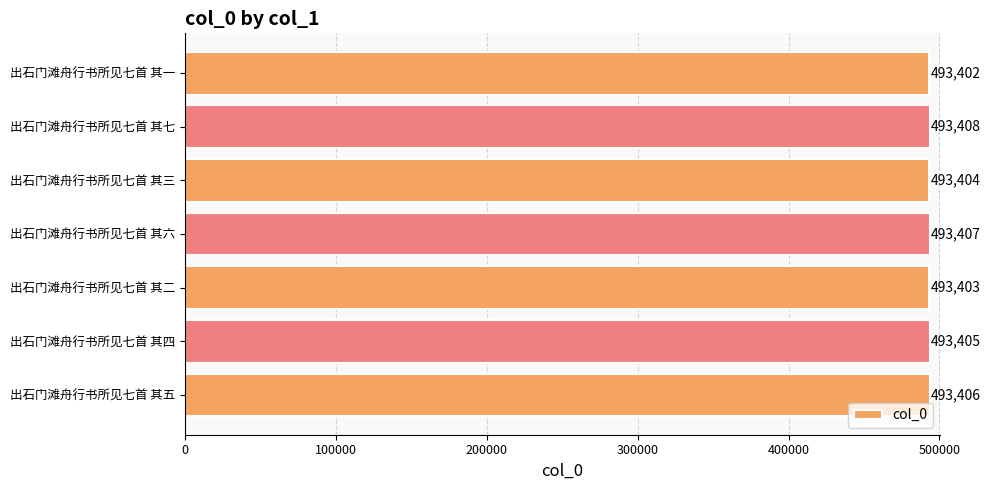

The chart shows a value of 717228 at 出石门滩舟行书所见七首 其七. True or false?

False